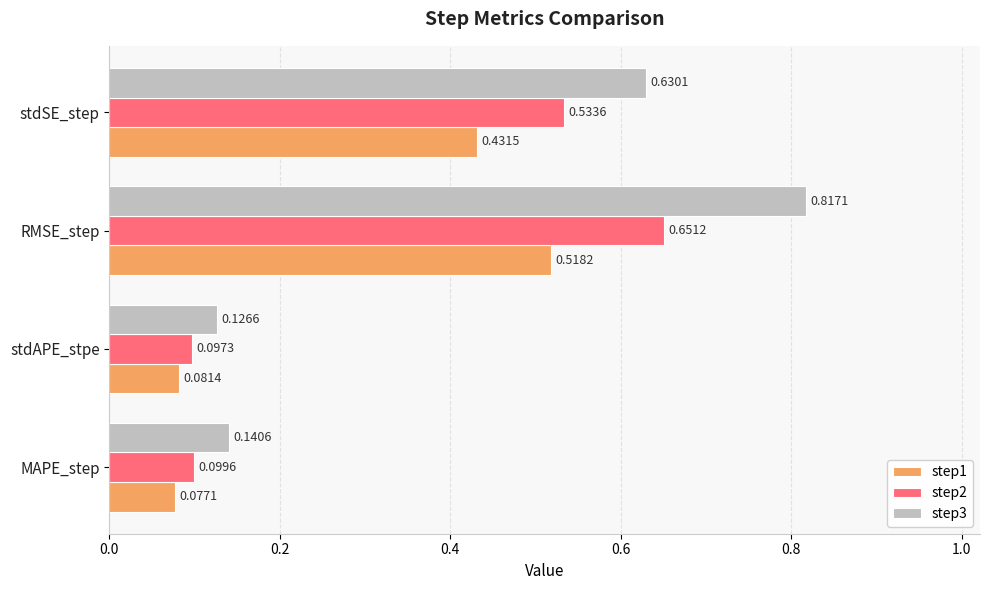

At which category is the sum across all series the highest?

RMSE_step